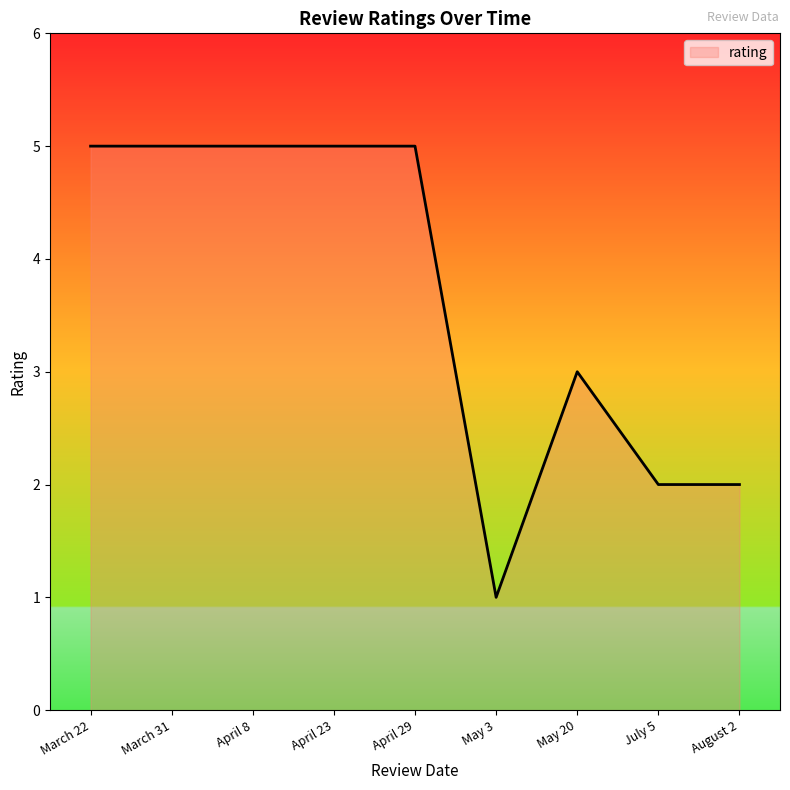

What is the ratio of the value at July 5 to the value at April 29?

0.4